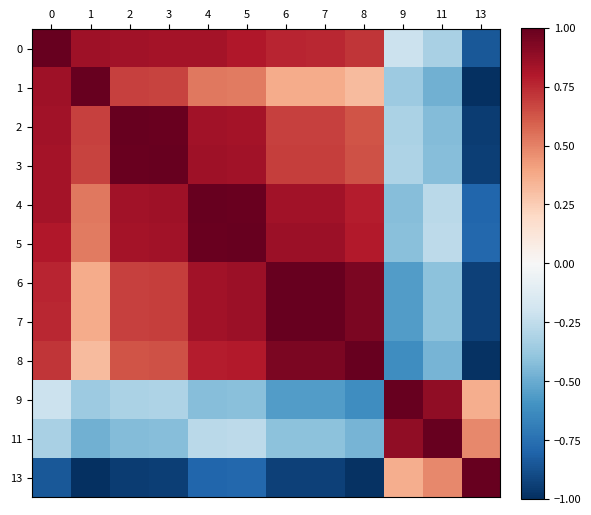

What is the total value across all series at 7?

5.2